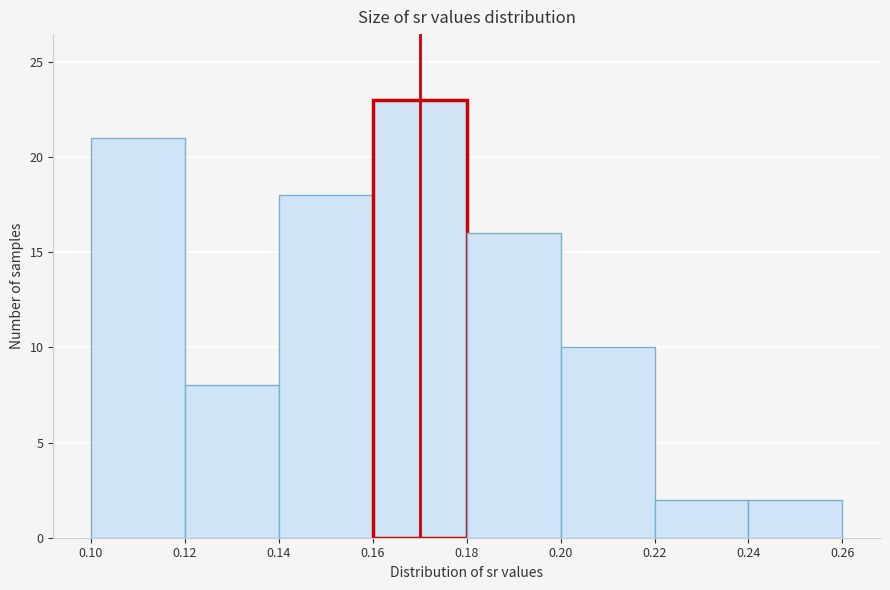

Which range on the x-axis has the tallest bar?

0.16 to 0.18